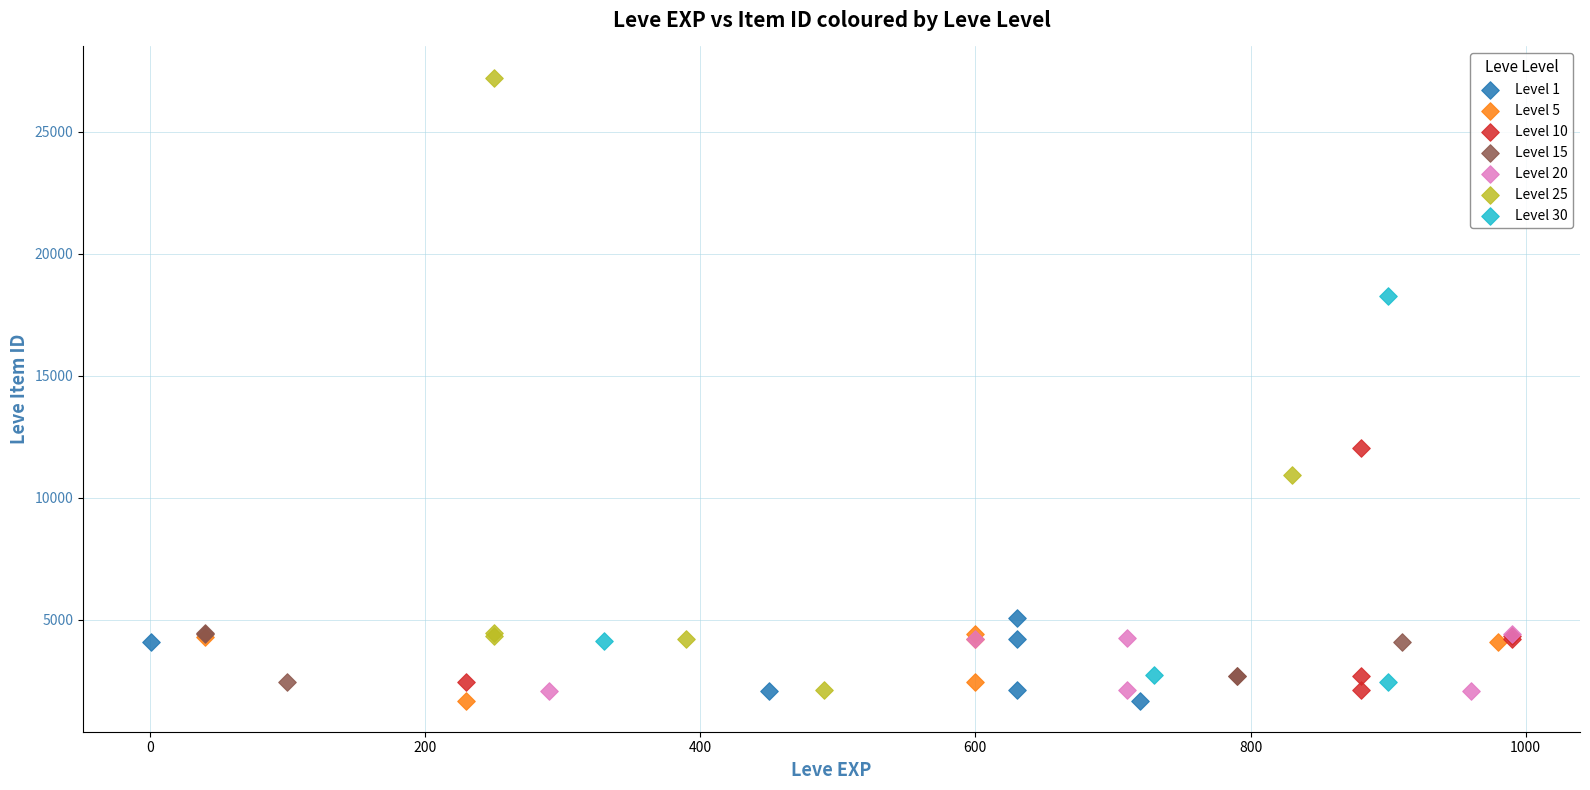

Which series contains the highest Y value?

Level 25